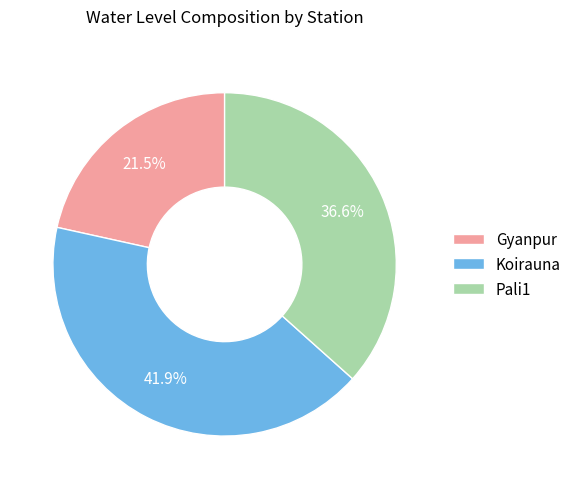

Approximately how many times larger is the value at Koirauna compared to Pali1?

1.1